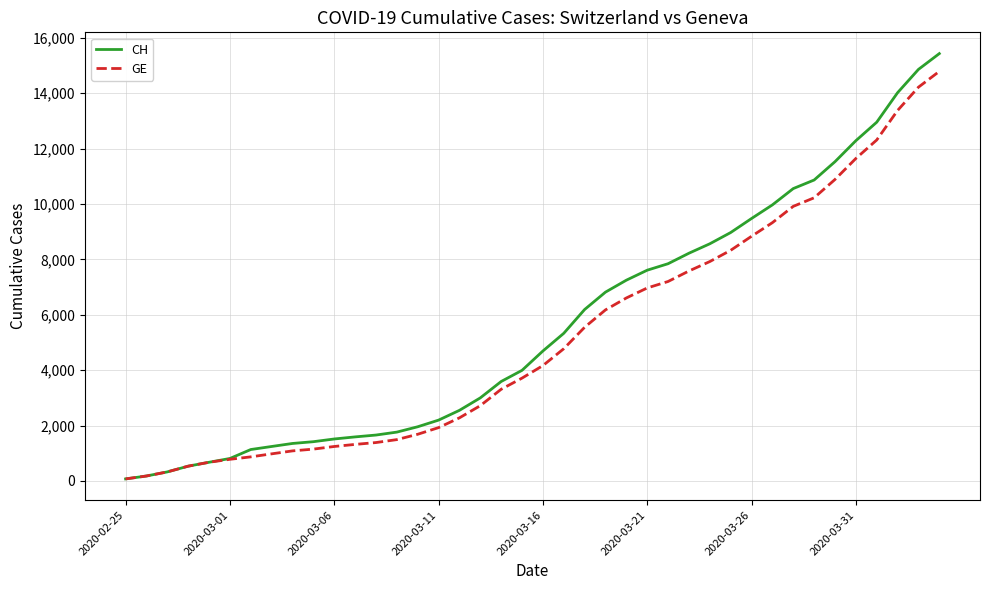

Which series has the widest spread of values?

CH